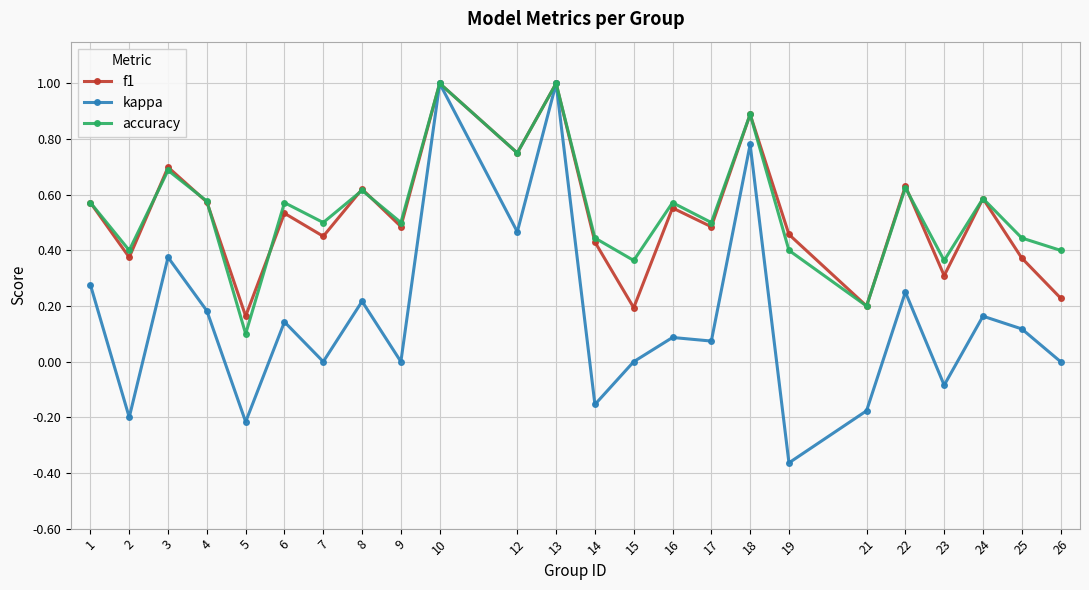

What is the maximum value shown in the chart?

1.0